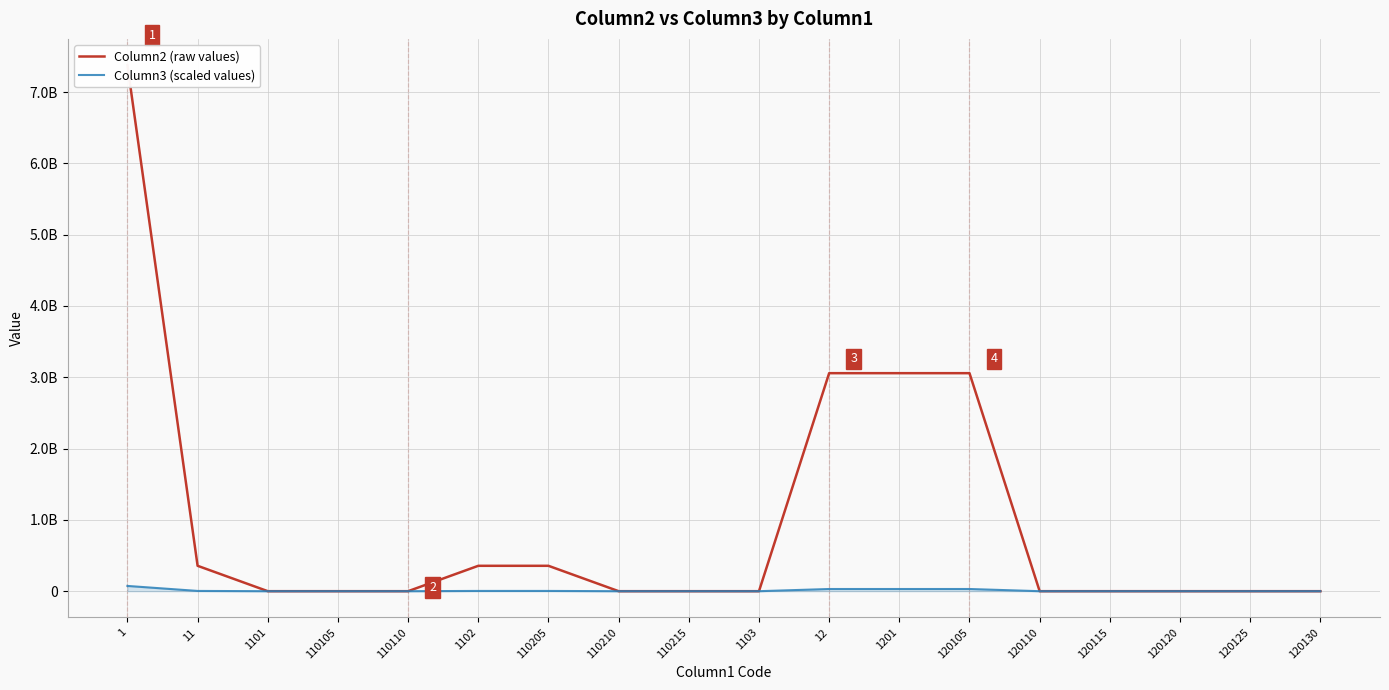

The value of Column3 (scaled values) at 120130 is 0.0. True or false?

True